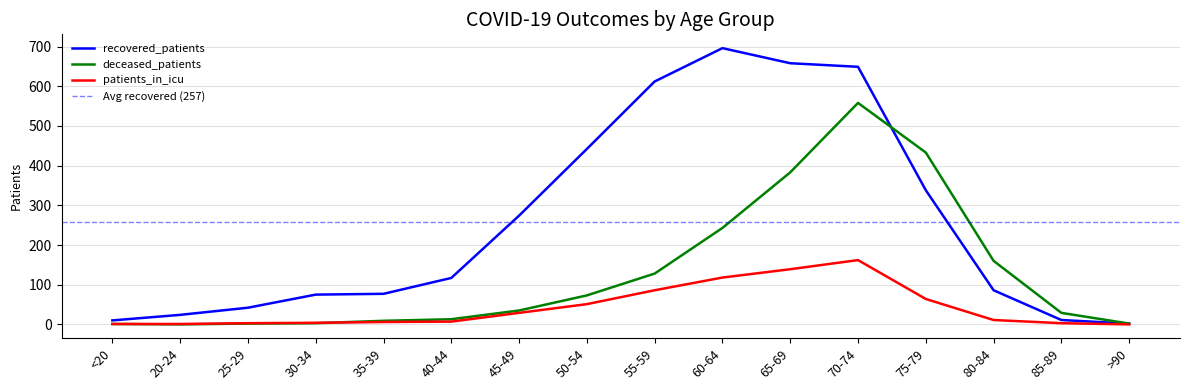

At which category is the sum across all series the highest?

70-74